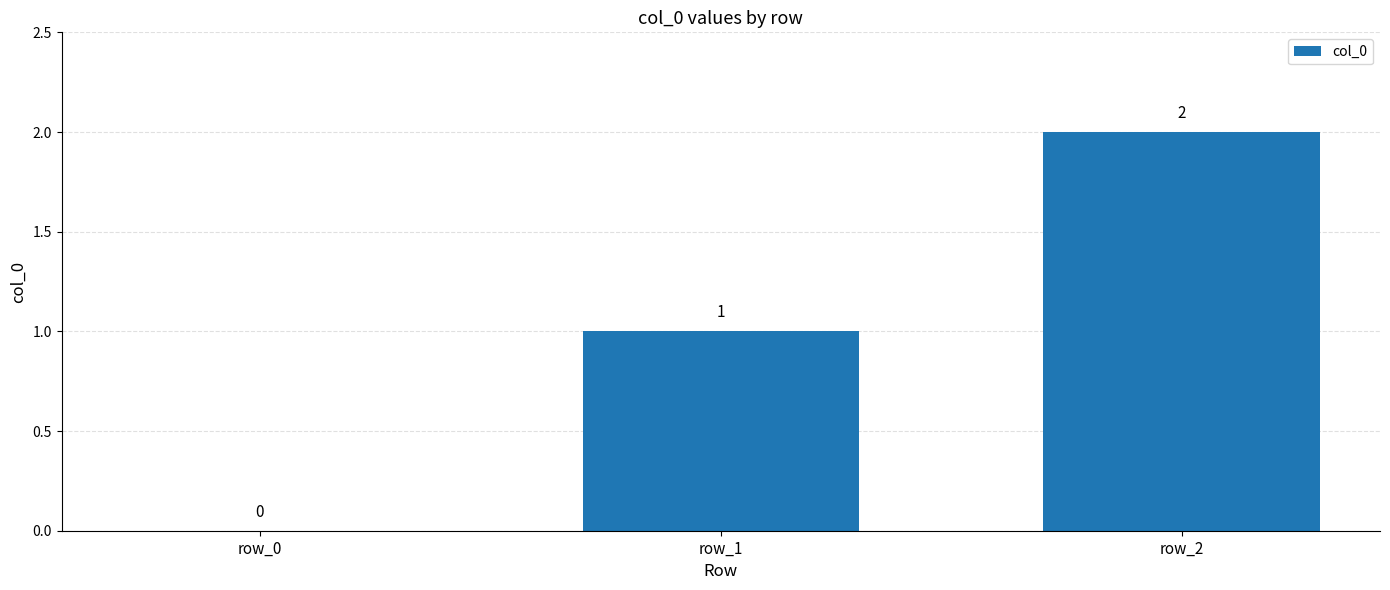

Is it true that the value at row_2 is 2?

True